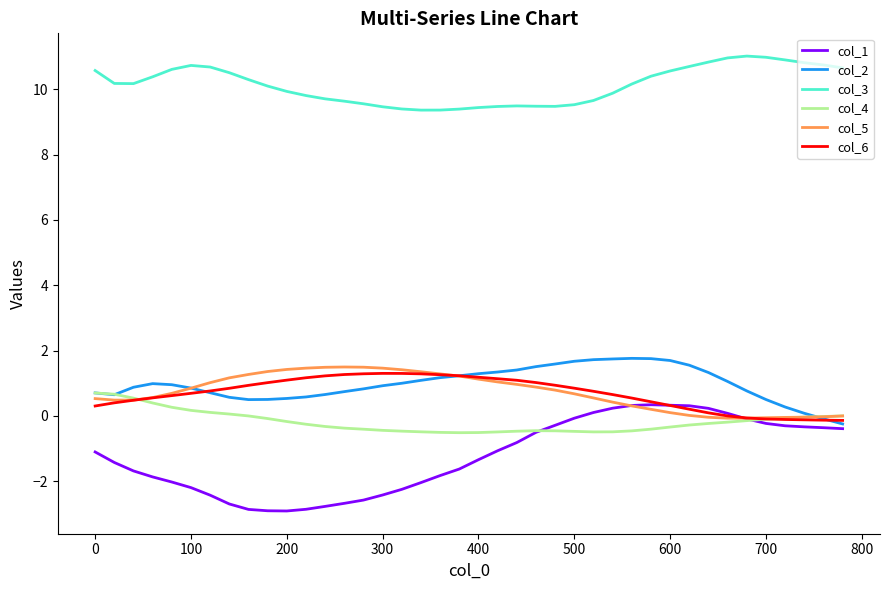

What is the minimum value shown in the chart?

-2.9